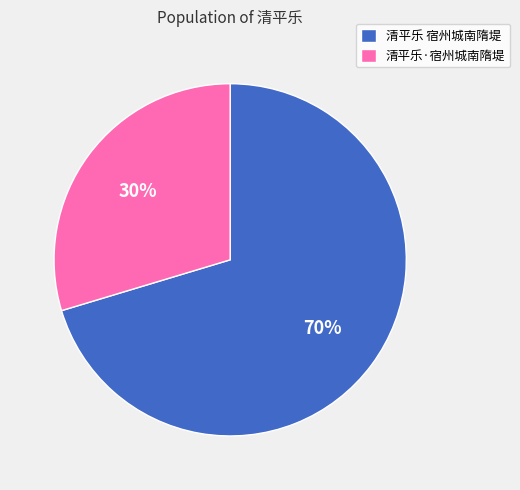

Do 清平乐·宿州城南隋堤 and 清平乐 宿州城南隋堤 together represent more than half of the pie?

Yes